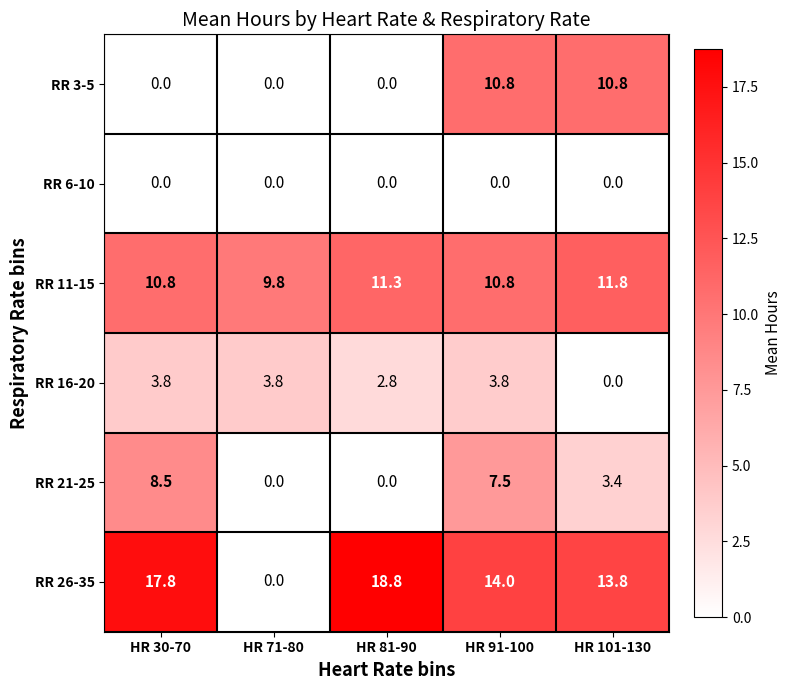

The RR 26-35 series shows 18.8 at HR 81-90. True or false?

True